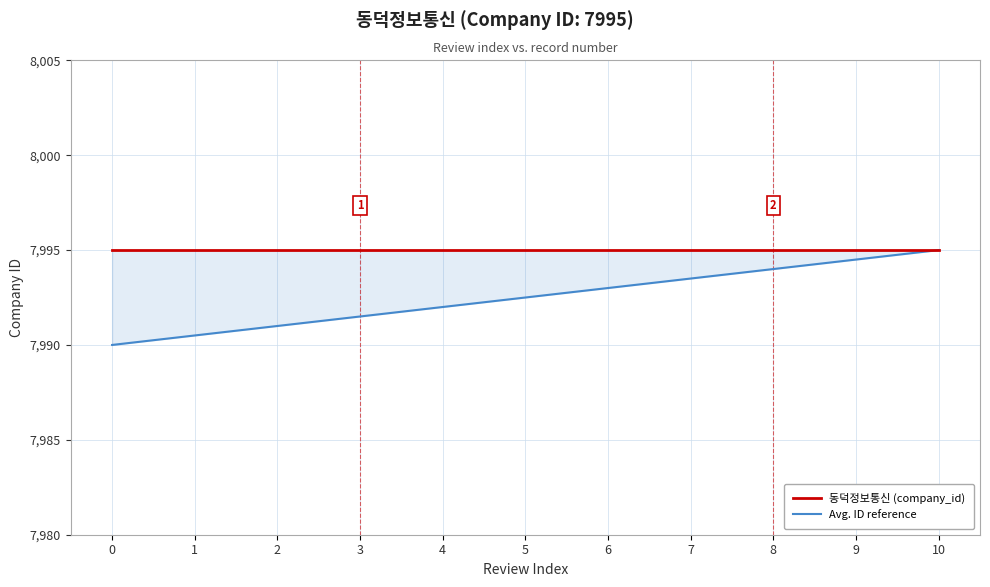

True or false: Avg. ID reference and 동덕정보통신 (company_id) intersect in this chart.

False